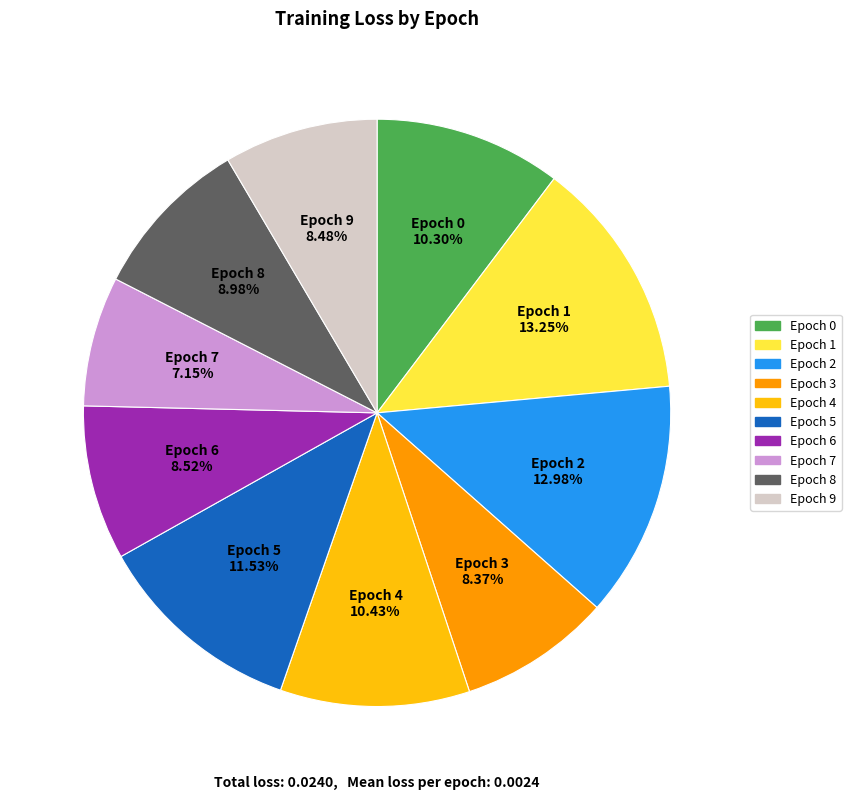

Is there a majority slice in this chart?

No